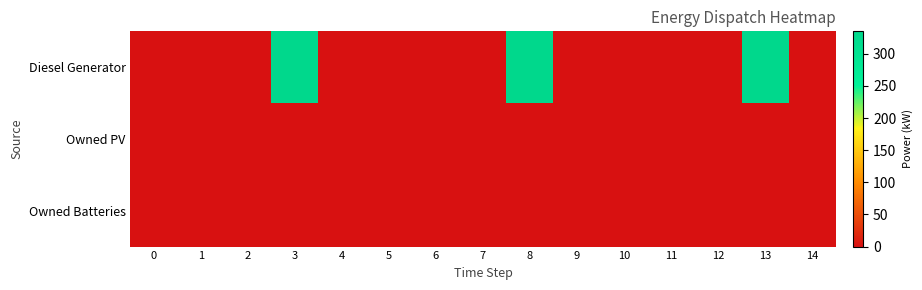

Between 2 and 13, which is larger?

13